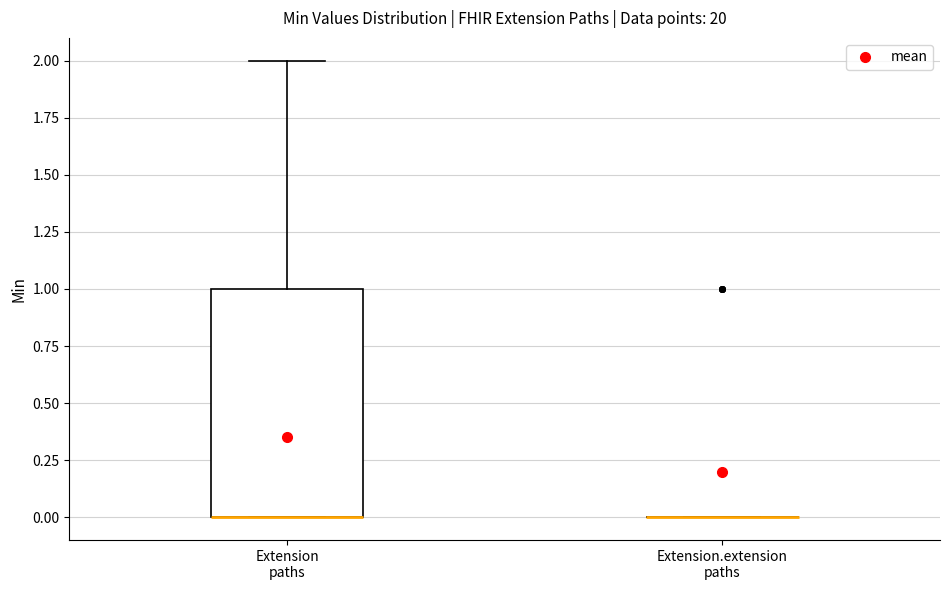

Where is the upper edge of the box for Extension paths on the y-axis? The values are not printed on the chart, so give them approximately, as read against the axis.

1